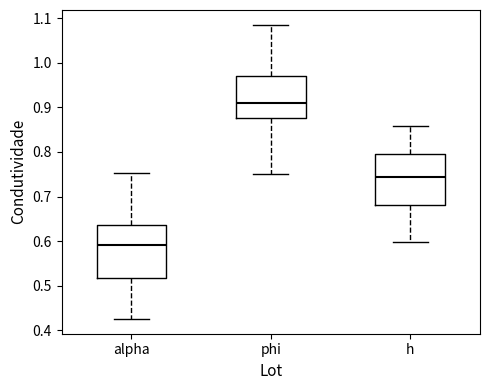

Reading left to right, transcribe this box plot: for each box, give where its median line is, the range the box spans, and where its two whiskers end, as read against the y-axis. The values are not printed on the chart, so give them approximately, as read against the axis.

alpha: median 0.59, box 0.52 to 0.64, whiskers 0.43 to 0.75
phi: median 0.91, box 0.88 to 0.97, whiskers 0.75 to 1.09
h: median 0.74, box 0.68 to 0.79, whiskers 0.60 to 0.86